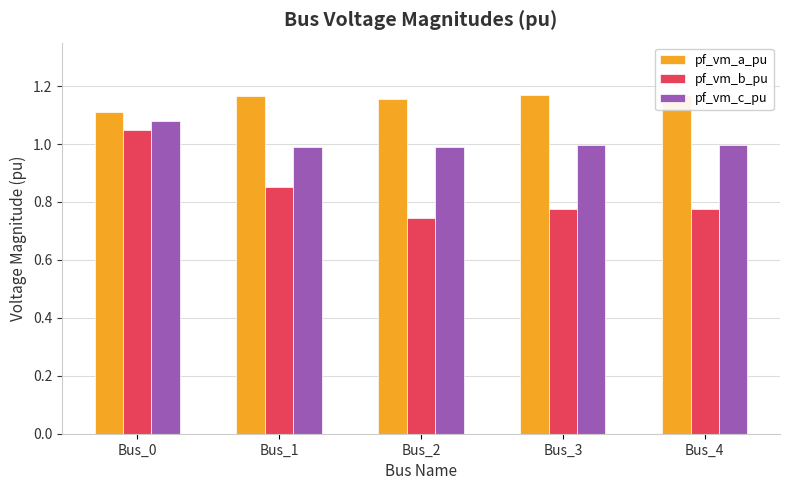

At which label does pf_vm_b_pu reach its minimum?

Bus_2